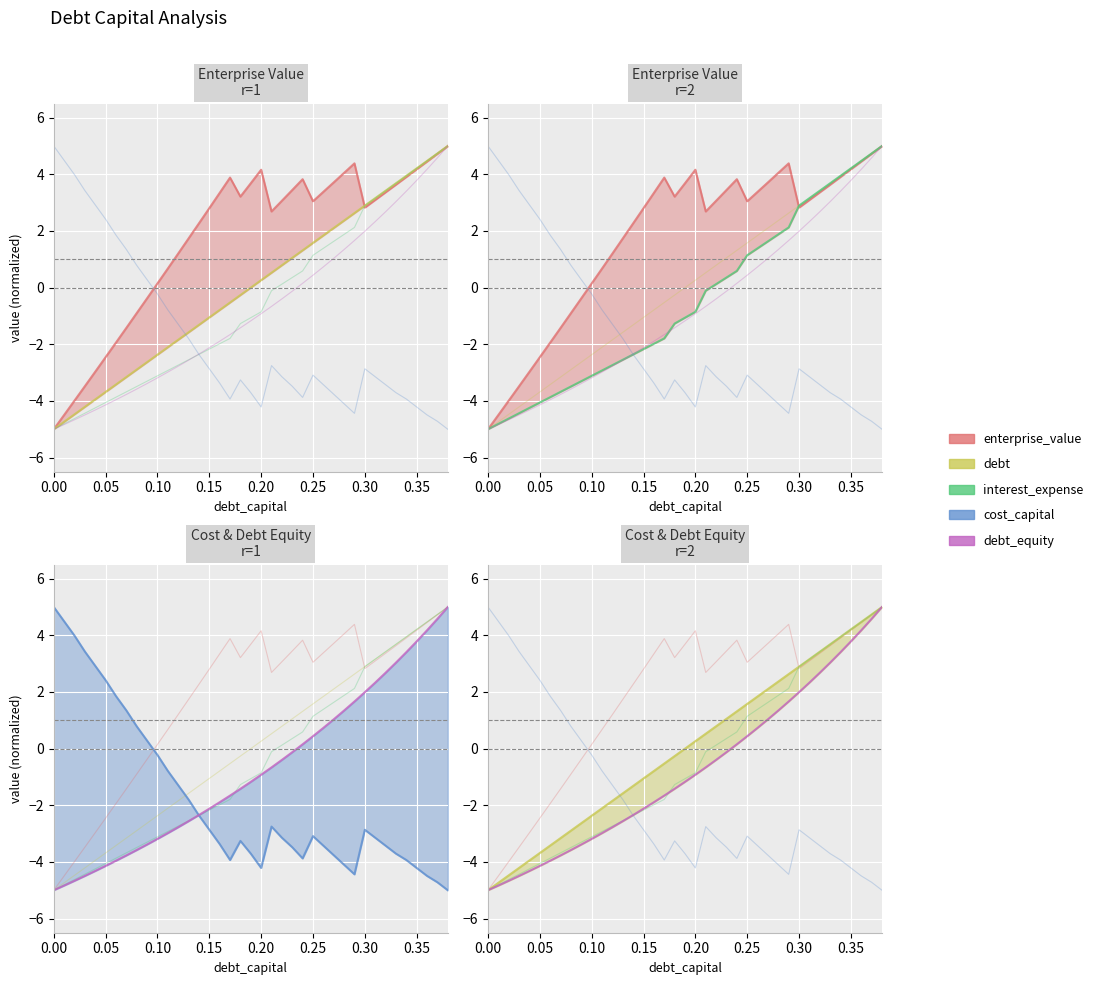

List the series in order of their peak value, lowest first.

enterprise_value, debt, interest_expense, cost_capital, debt_equity